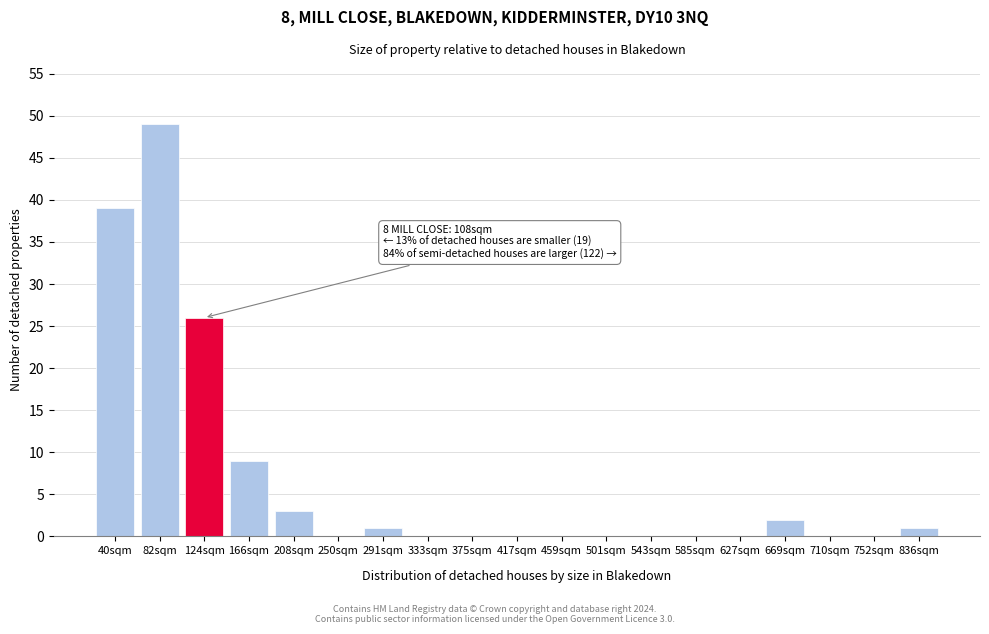

Reading left to right, list all the values displayed in this chart.

40sqm=39	82sqm=49	124sqm=26	166sqm=9	208sqm=3	250sqm=0	291sqm=1	333sqm=0	375sqm=0	417sqm=0	459sqm=0	501sqm=0	543sqm=0	585sqm=0	627sqm=0	669sqm=2	710sqm=0	752sqm=0	836sqm=1